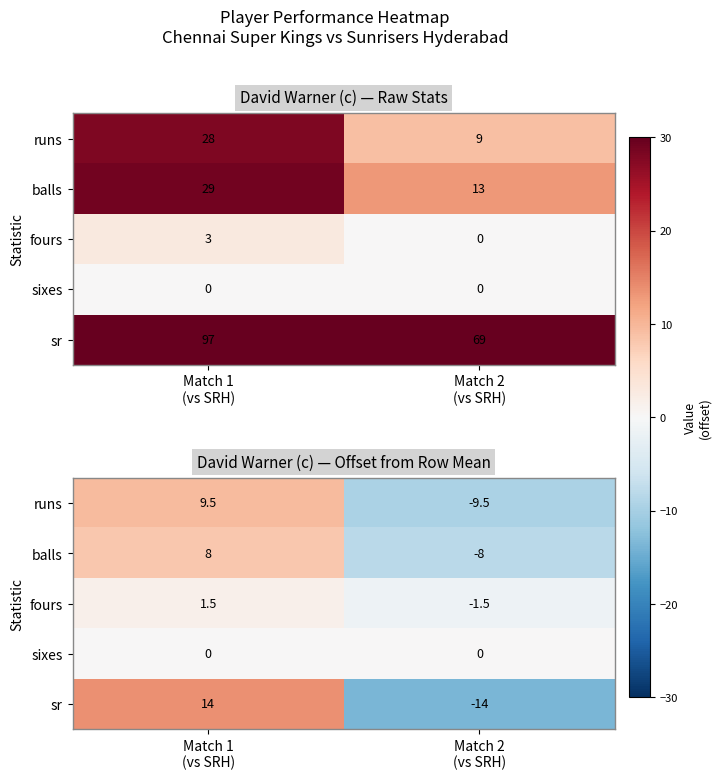

True or false: balls has a value of 12.9 at Match 1 (vs SRH).

False